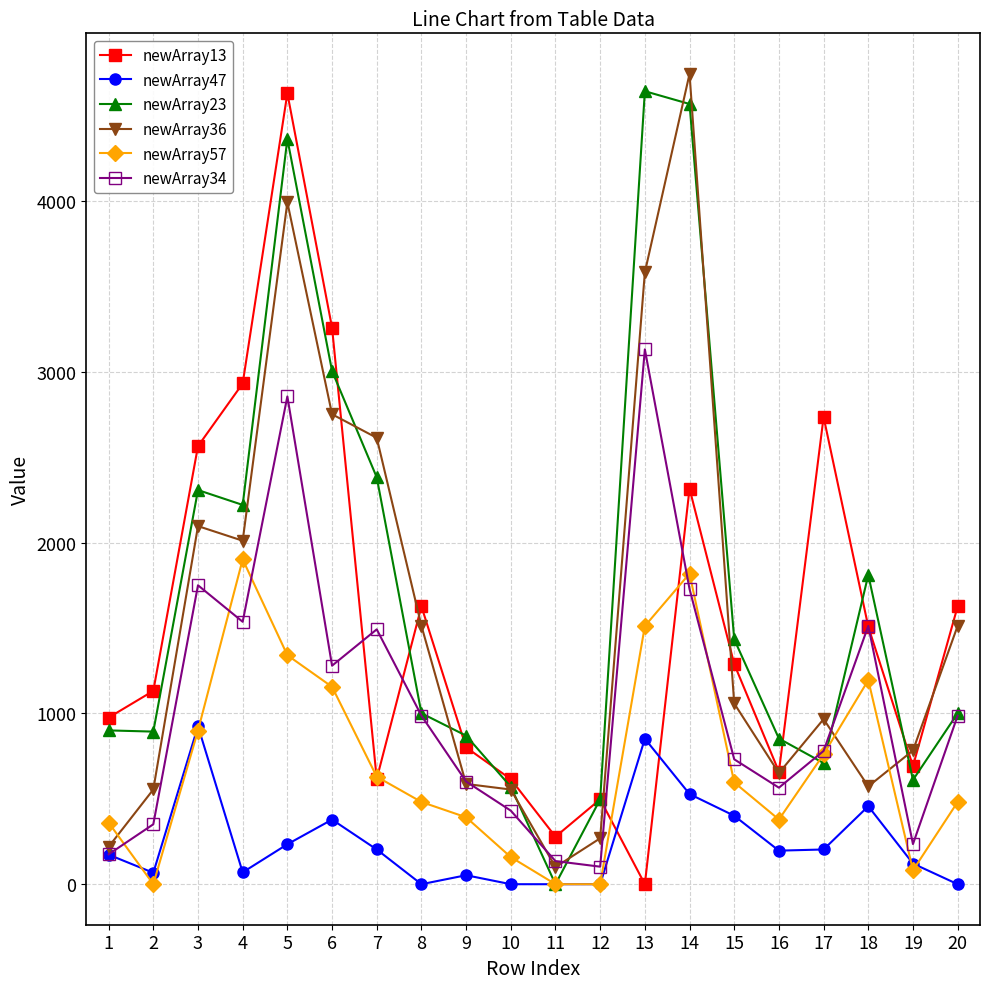

True or false: newArray47 has more than 1 points higher than both neighbors.

True